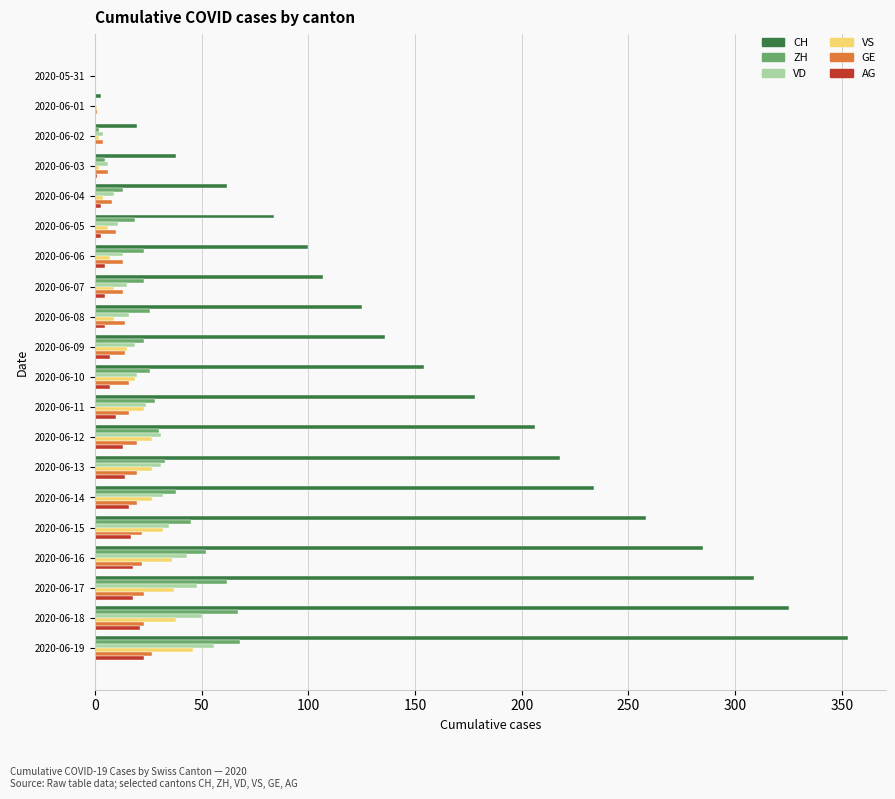

Which series has the largest total across all categories?

CH